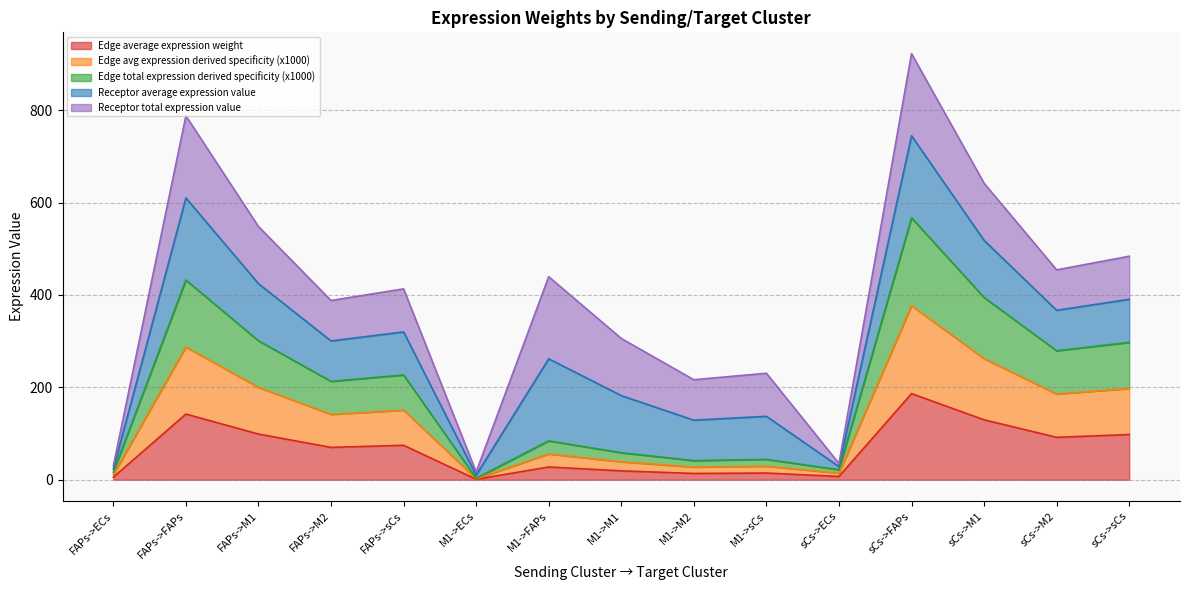

At which category is the sum across all series the highest?

sCs->FAPs